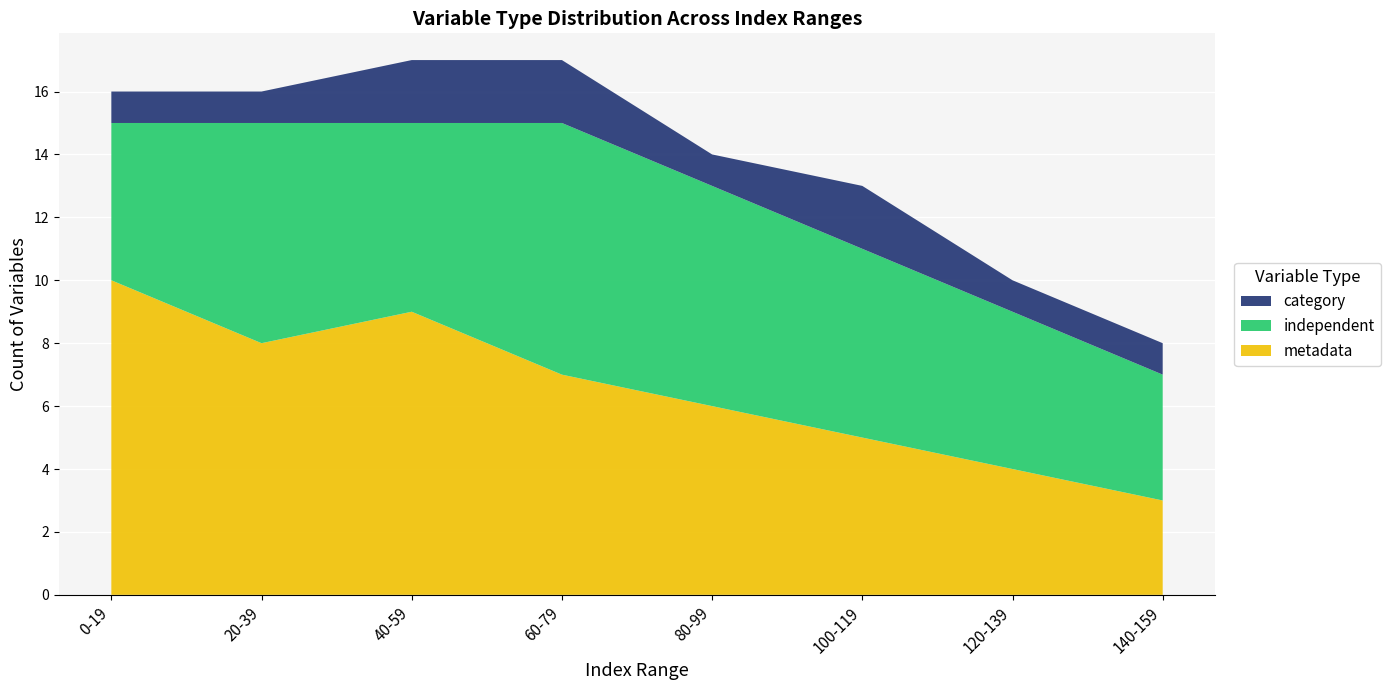

The metadata series shows 12 at 20-39. True or false?

False